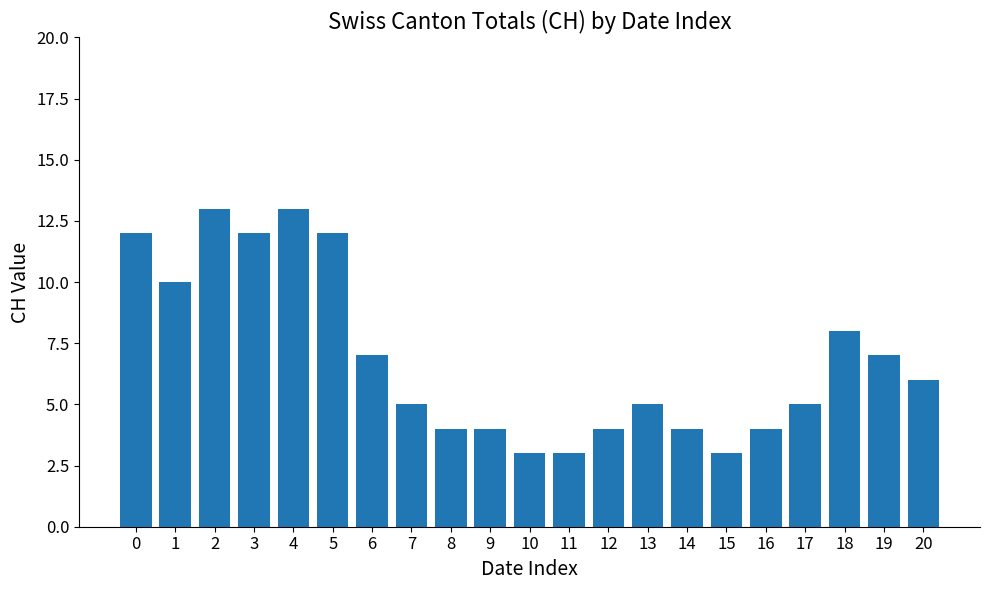

What is the sum of all values?

144